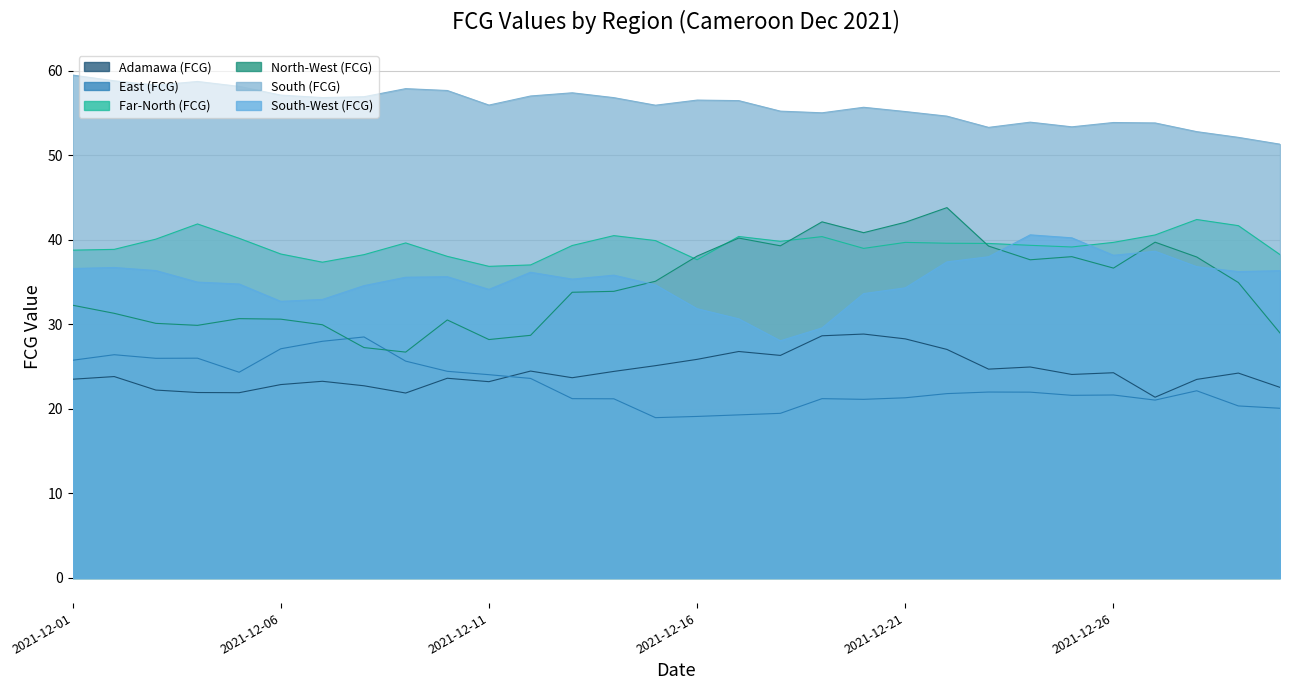

The North-West (FCG) series shows 59.0 at 2021-12-16. True or false?

False